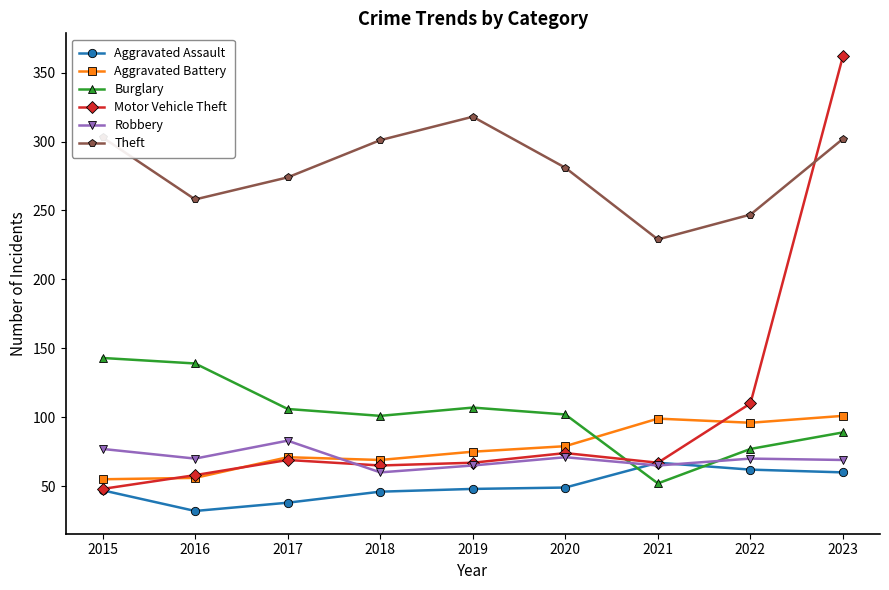

What is the average value of the Aggravated Battery series?

78